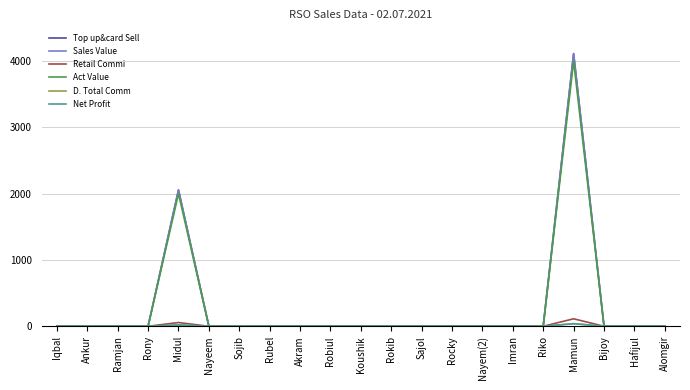

The D. Total Comm series shows 0.0 at Imran. True or false?

True